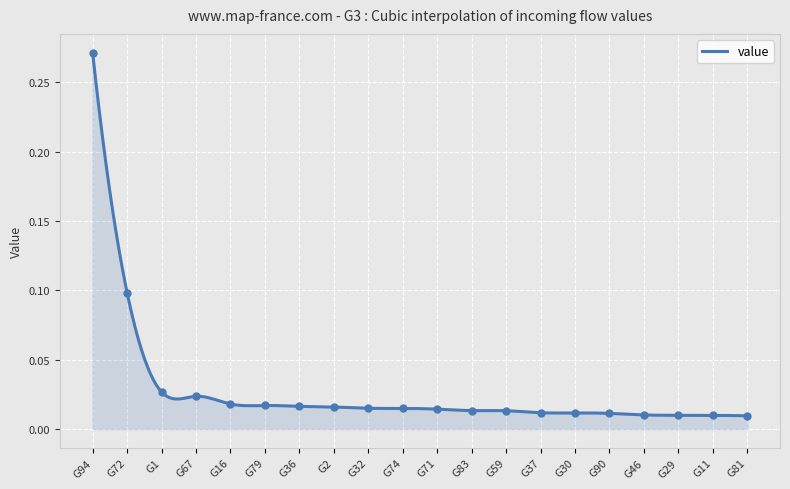

Rank the categories by value from highest to lowest.

G94, G72, G1, G67, G16, G79, G36, G2, G32, G74, G71, G83, G59, G37, G30, G90, G46, G29, G11, G81